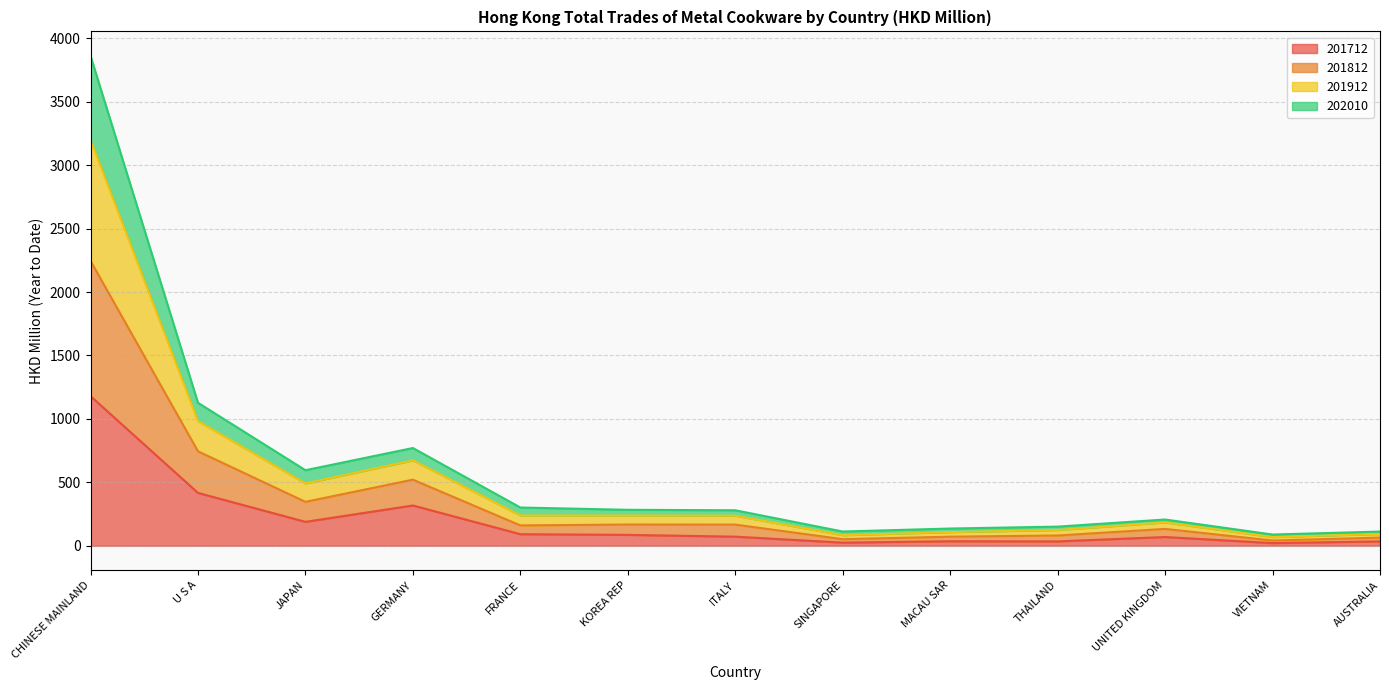

What is the total value across all series at GERMANY?

770.3